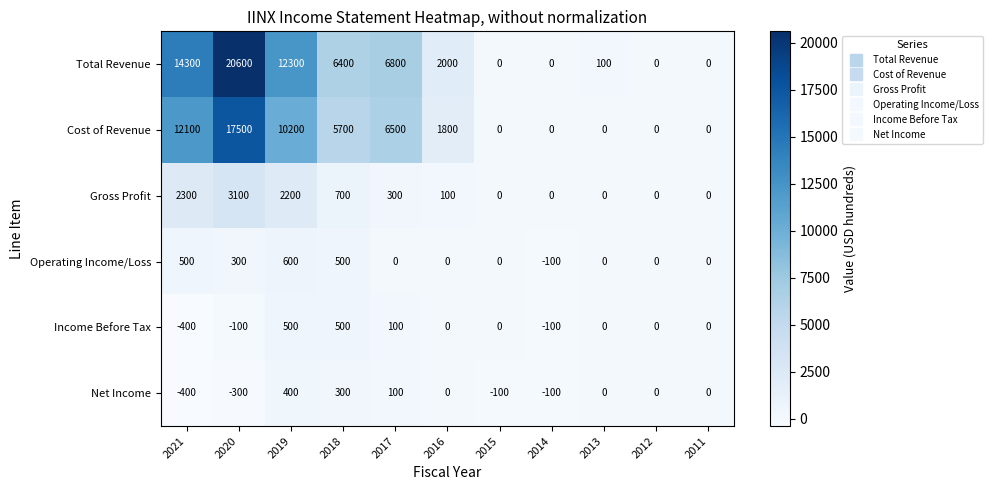

How many data points does each series have?

11